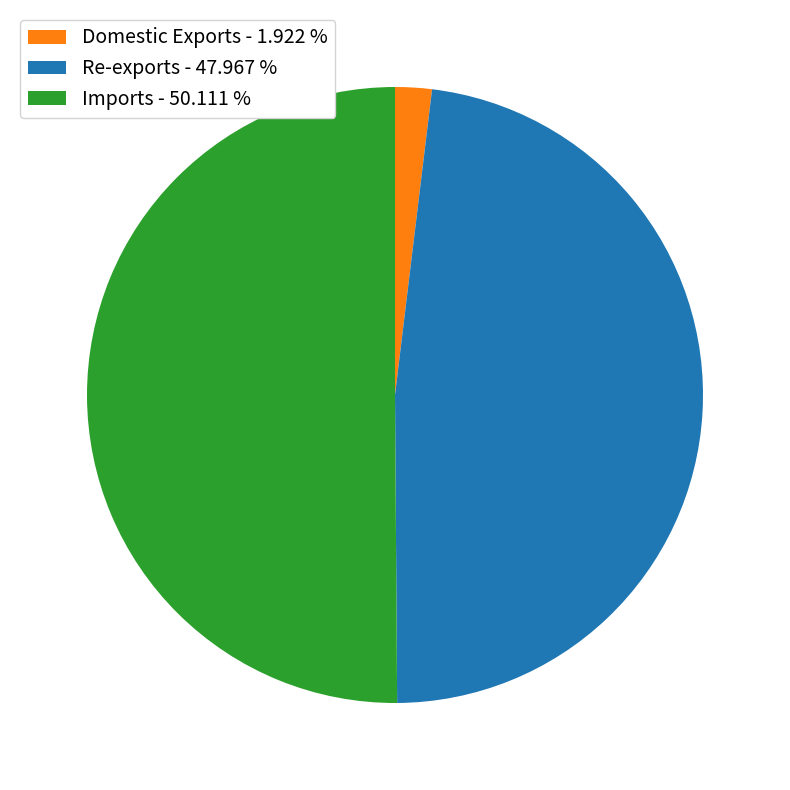

Is it true that Re-exports is 42% of the pie?

False